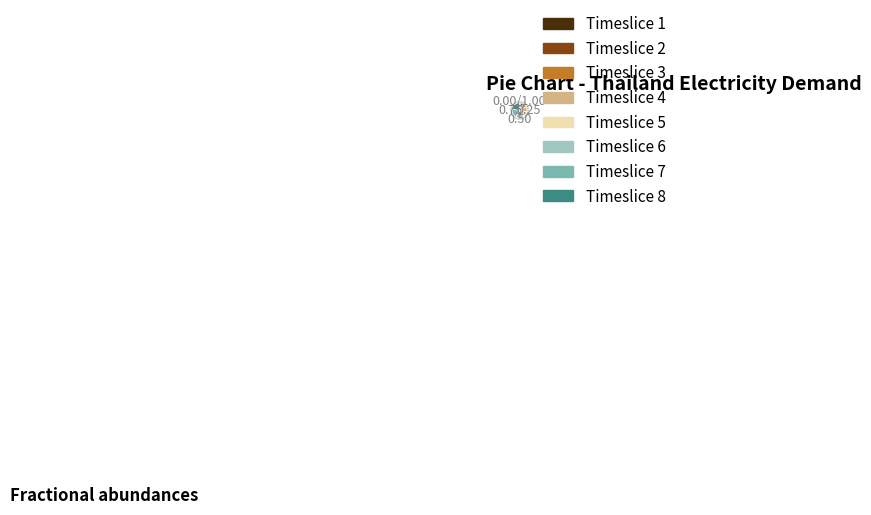

Which category has the smallest portion of the pie?

Timeslice 1